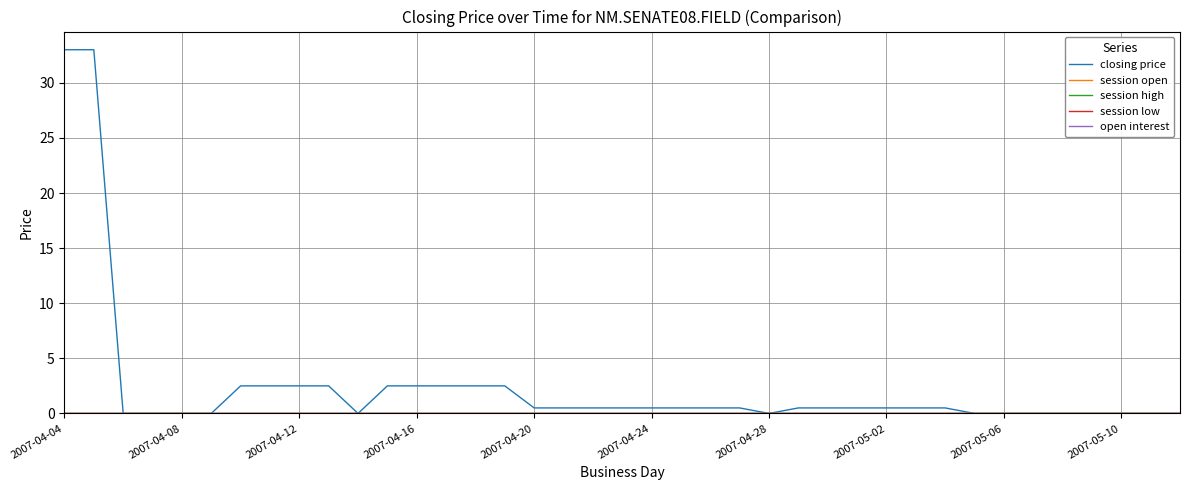

Reading left to right, extract all data points from this chart.

closing price: 33.0	33.0	0.0	0.0	0.0	0.0	2.5	2.5	2.5	2.5	0.0	2.5	2.5	2.5	2.5	2.5	0.5	0.5	0.5	0.5	0.5	0.5	0.5	0.5	0.0	0.5	0.5	0.5	0.5	0.5	0.5	0.0	0.0	0.0	0.0	0.0	0.0	0.0	0.0
session open: 0.0	0.0	0.0	0.0	0.0	0.0	0.0	0.0	0.0	0.0	0.0	0.0	0.0	0.0	0.0	0.0	0.0	0.0	0.0	0.0	0.0	0.0	0.0	0.0	0.0	0.0	0.0	0.0	0.0	0.0	0.0	0.0	0.0	0.0	0.0	0.0	0.0	0.0	0.0
session high: 0.0	0.0	0.0	0.0	0.0	0.0	0.0	0.0	0.0	0.0	0.0	0.0	0.0	0.0	0.0	0.0	0.0	0.0	0.0	0.0	0.0	0.0	0.0	0.0	0.0	0.0	0.0	0.0	0.0	0.0	0.0	0.0	0.0	0.0	0.0	0.0	0.0	0.0	0.0
session low: 0.0	0.0	0.0	0.0	0.0	0.0	0.0	0.0	0.0	0.0	0.0	0.0	0.0	0.0	0.0	0.0	0.0	0.0	0.0	0.0	0.0	0.0	0.0	0.0	0.0	0.0	0.0	0.0	0.0	0.0	0.0	0.0	0.0	0.0	0.0	0.0	0.0	0.0	0.0
open interest: 0.0	0.0	0.0	0.0	0.0	0.0	0.0	0.0	0.0	0.0	0.0	0.0	0.0	0.0	0.0	0.0	0.0	0.0	0.0	0.0	0.0	0.0	0.0	0.0	0.0	0.0	0.0	0.0	0.0	0.0	0.0	0.0	0.0	0.0	0.0	0.0	0.0	0.0	0.0